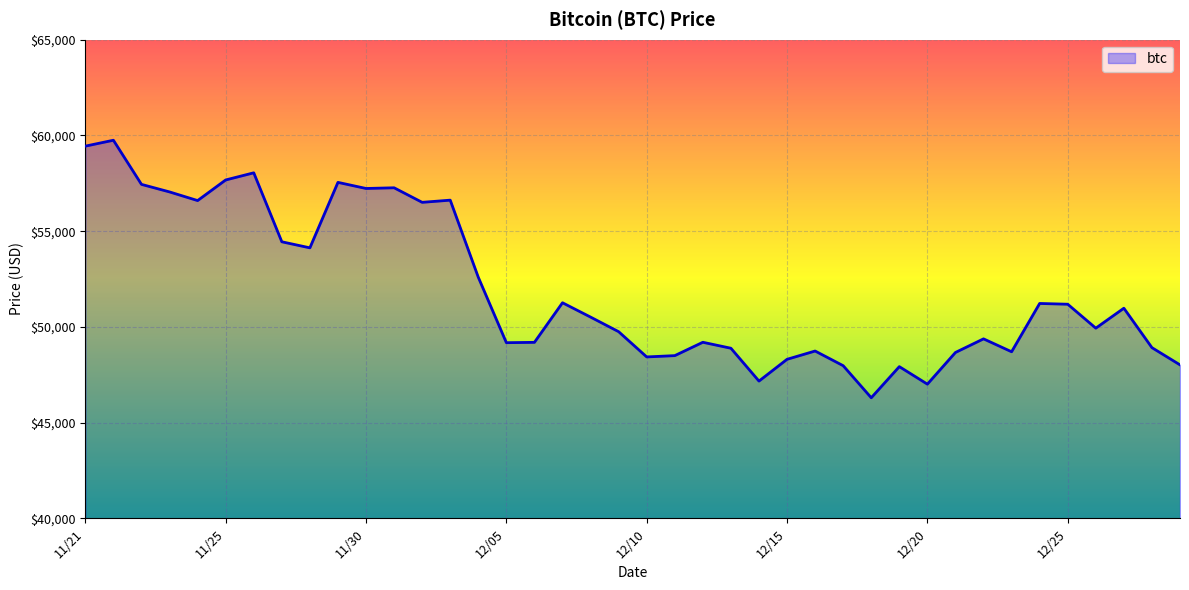

What is the greatest value displayed?

59749